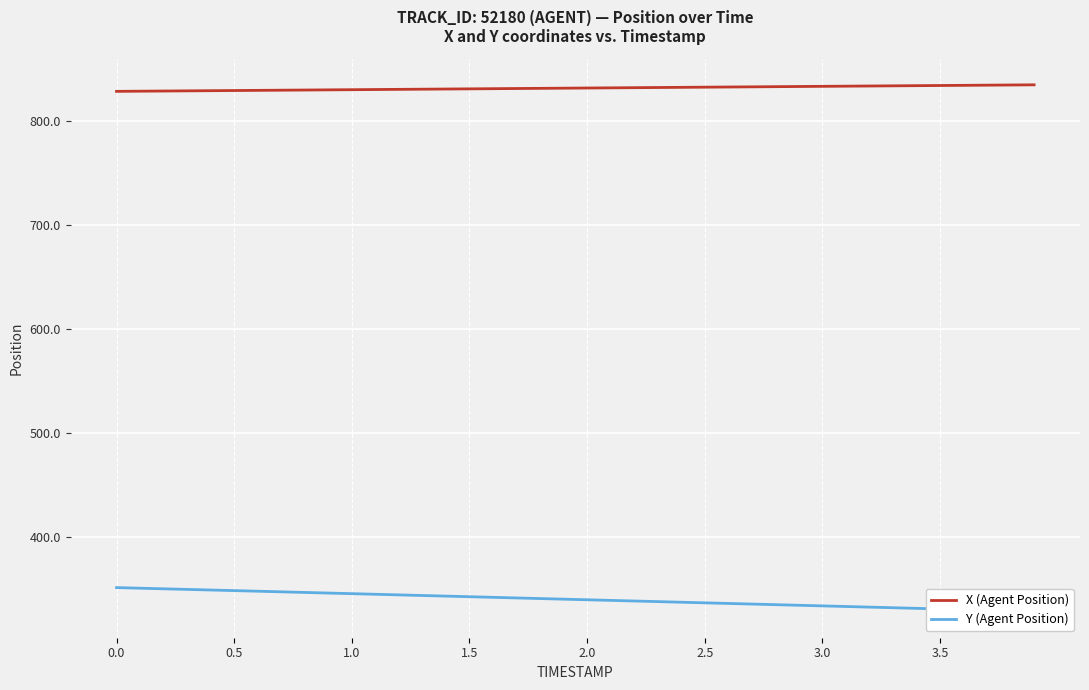

Reading left to right, what are all the values shown in this chart?

X (Agent Position): 828.5	828.6	828.8	829.0	829.1	829.3	829.4	829.6	829.8	829.9	830.1	830.2	830.4	830.6	830.7	830.9	831.1	831.2	831.4	831.5	831.7	831.9	832.0	832.2	832.3	832.5	832.7	832.8	833.0	833.1	833.3	833.5	833.6	833.8	834.0	834.1	834.3	834.4	834.6	834.8
Y (Agent Position): 351.4	350.8	350.2	349.7	349.1	348.5	347.9	347.3	346.7	346.2	345.6	345.0	344.4	343.8	343.2	342.6	342.0	341.4	340.9	340.3	339.7	339.1	338.5	337.9	337.3	336.7	336.2	335.6	335.0	334.4	333.8	333.2	332.6	332.0	331.5	330.9	330.3	329.7	329.1	328.5